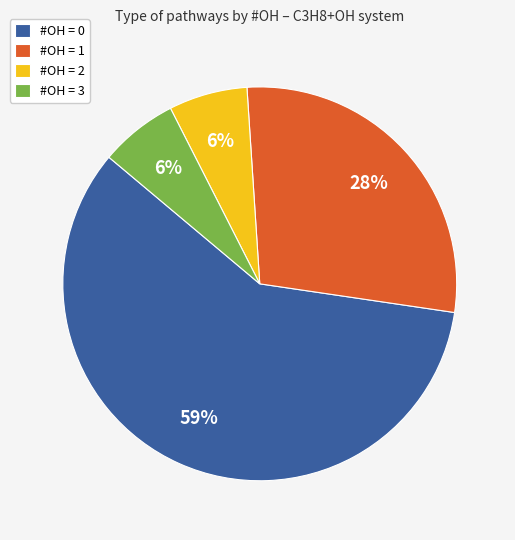

What is the largest slice in the pie chart?

#OH = 0